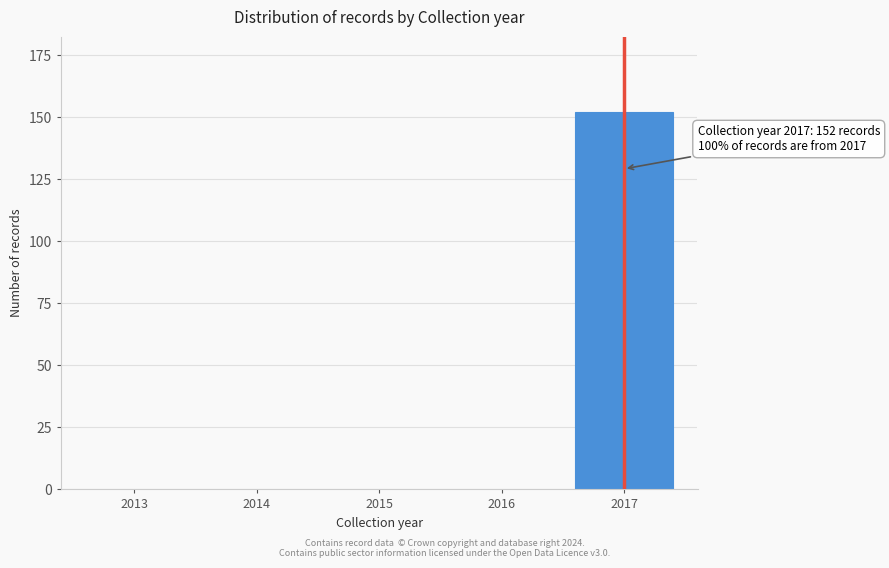

Reading left to right, transcribe all the data shown in this chart.

2013=0	2014=0	2015=0	2016=0	2017=152